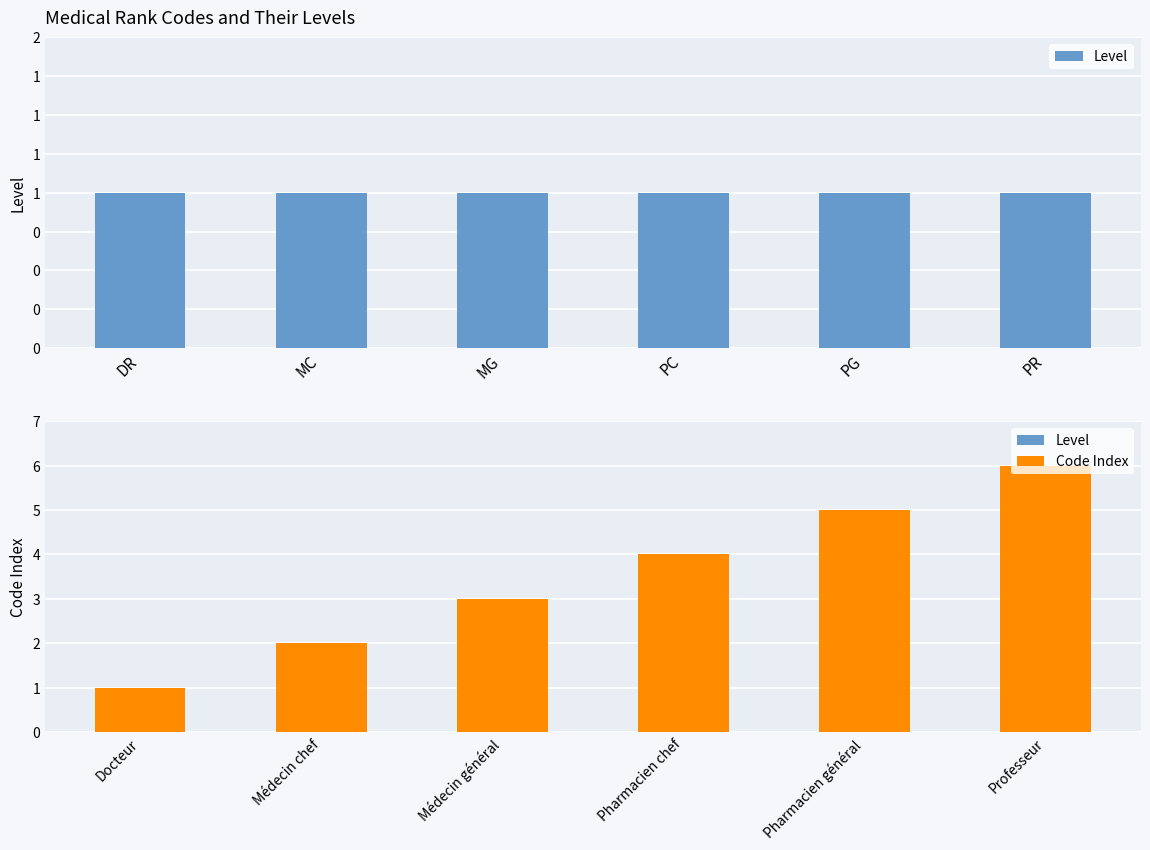

Between MC and PC, which series saw the biggest shift?

Code Index